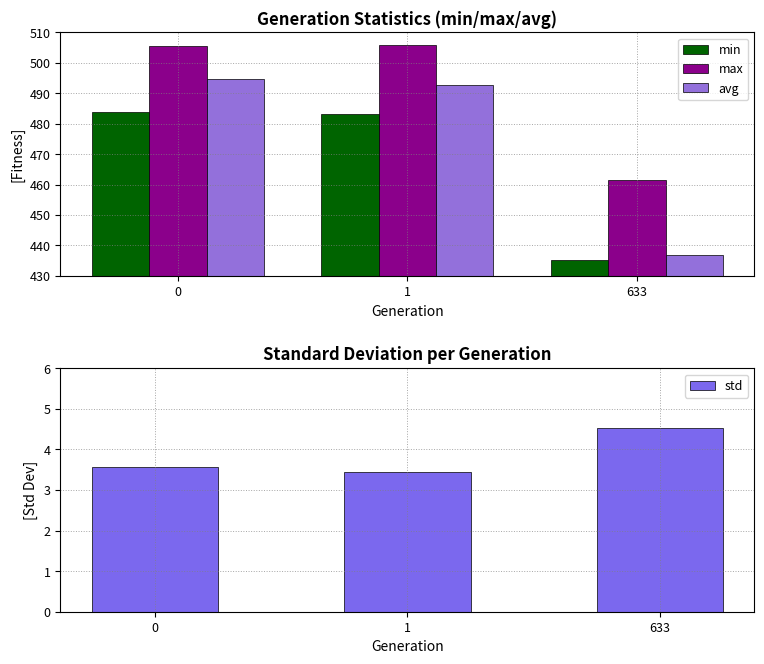

Count the number of categories in the chart.

3